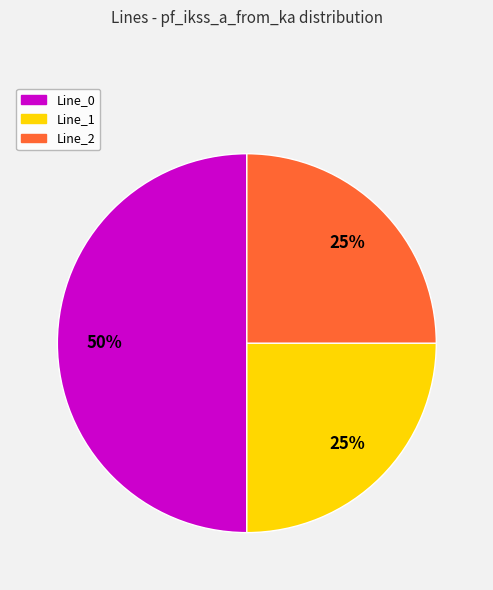

Does Line_1 account for over 50% of the chart?

No